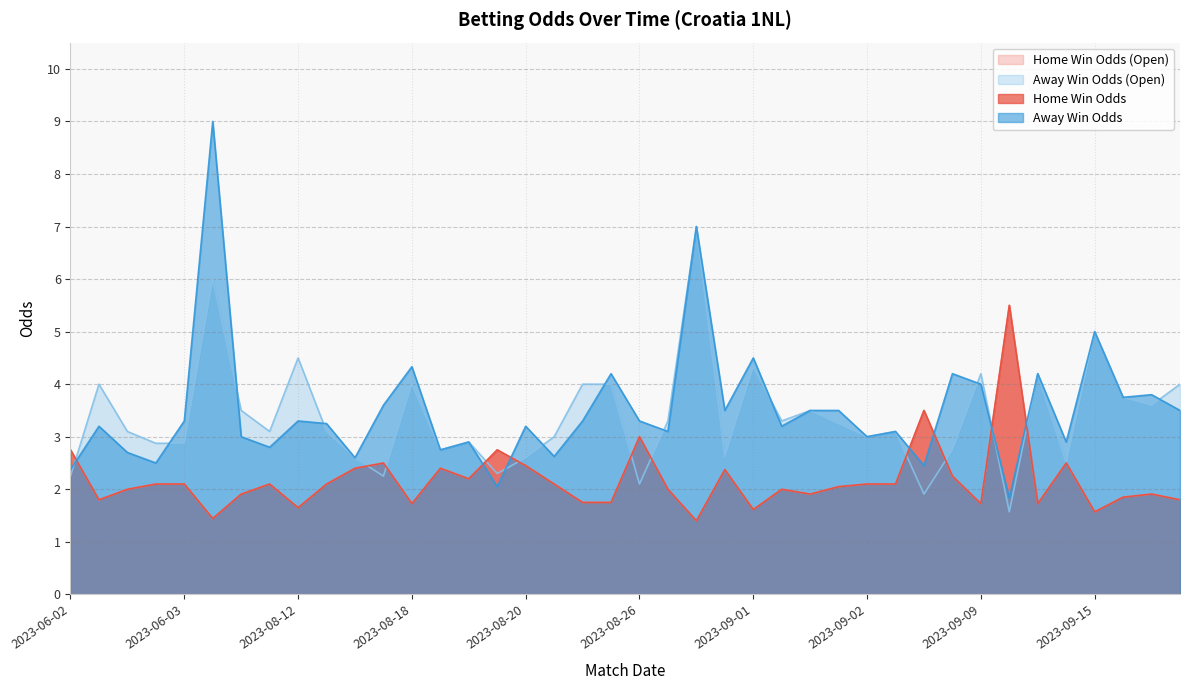

Which series changed the most between 2023-08-26 and 2023-09-01?

oddA_op